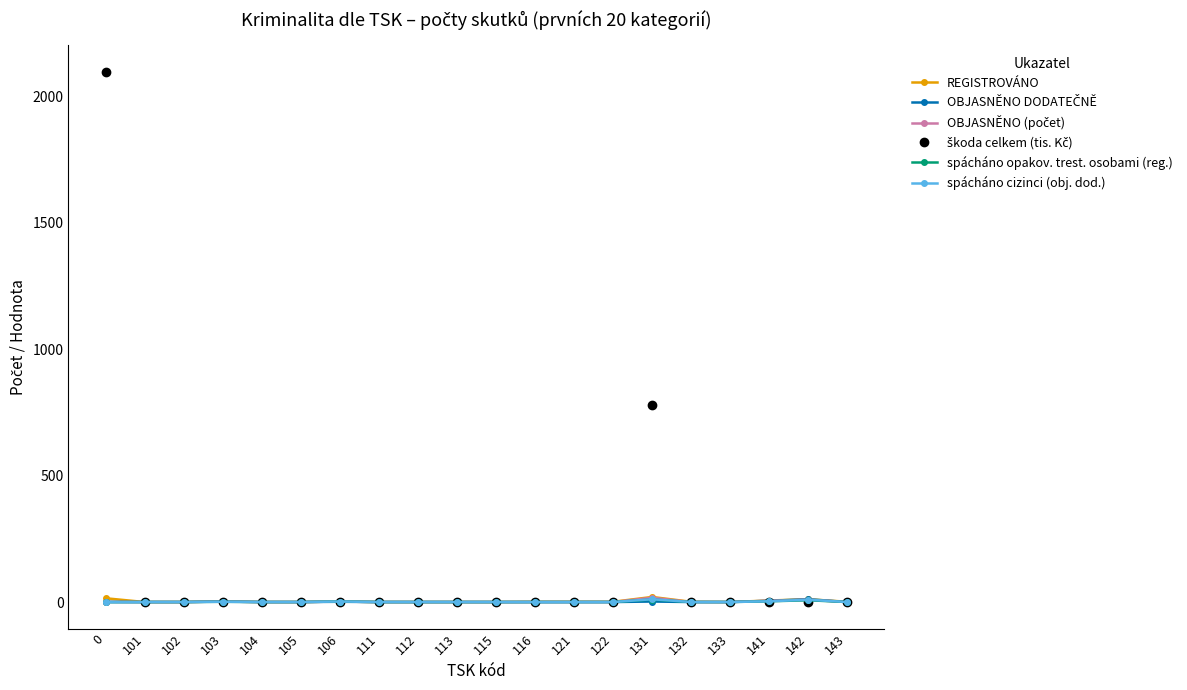

Is it true that REGISTROVÁNO equals 0 at 112?

True